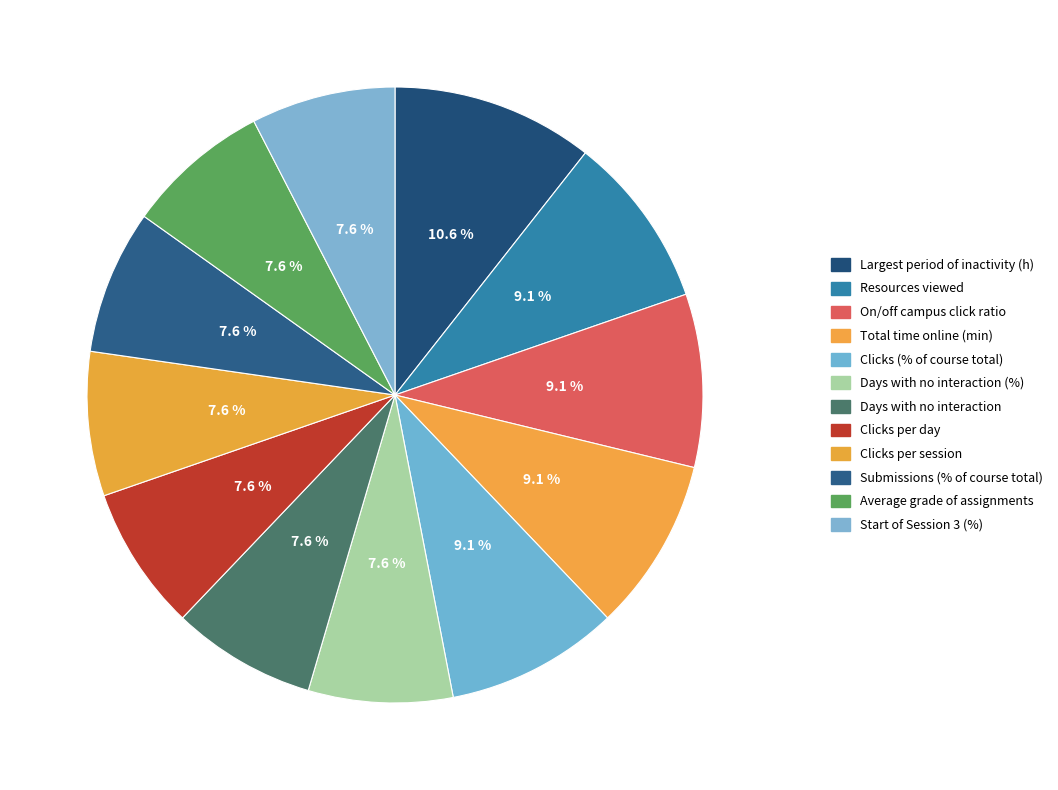

Count the number of slices in the pie.

12